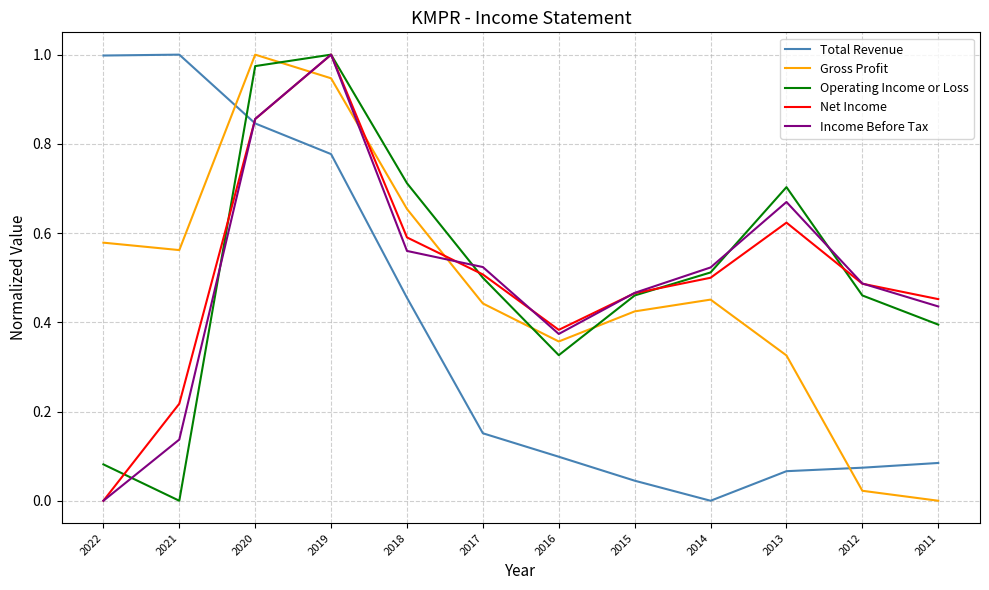

How many lines are shown in the chart?

5